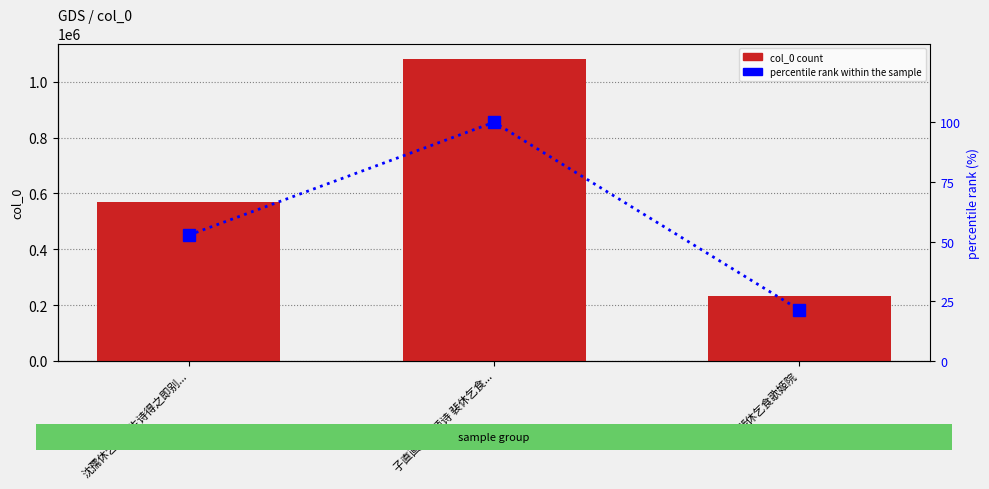

Which series has the largest range (max minus min)?

col_0